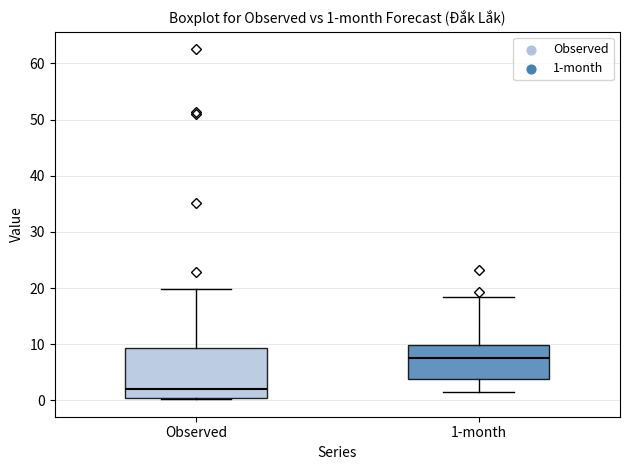

Comparing the boxes themselves (not the whiskers), which one is the tallest?

Observed